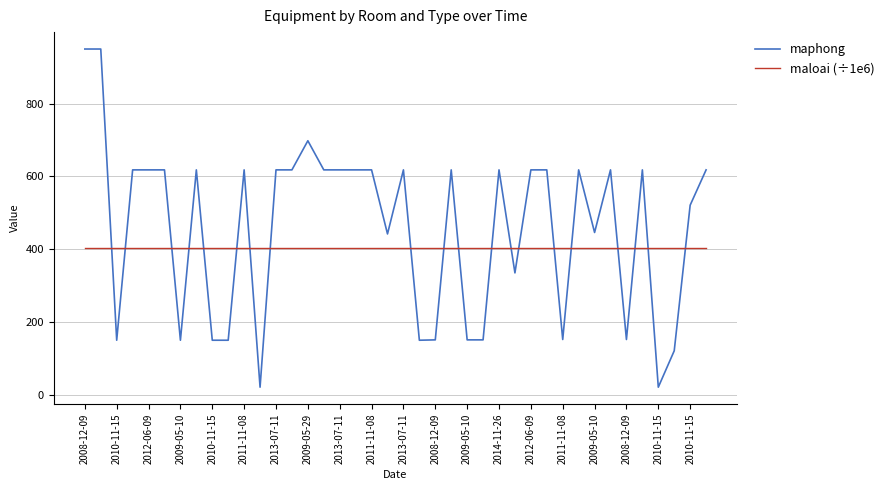

What is the maximum value shown in the chart?

950.0